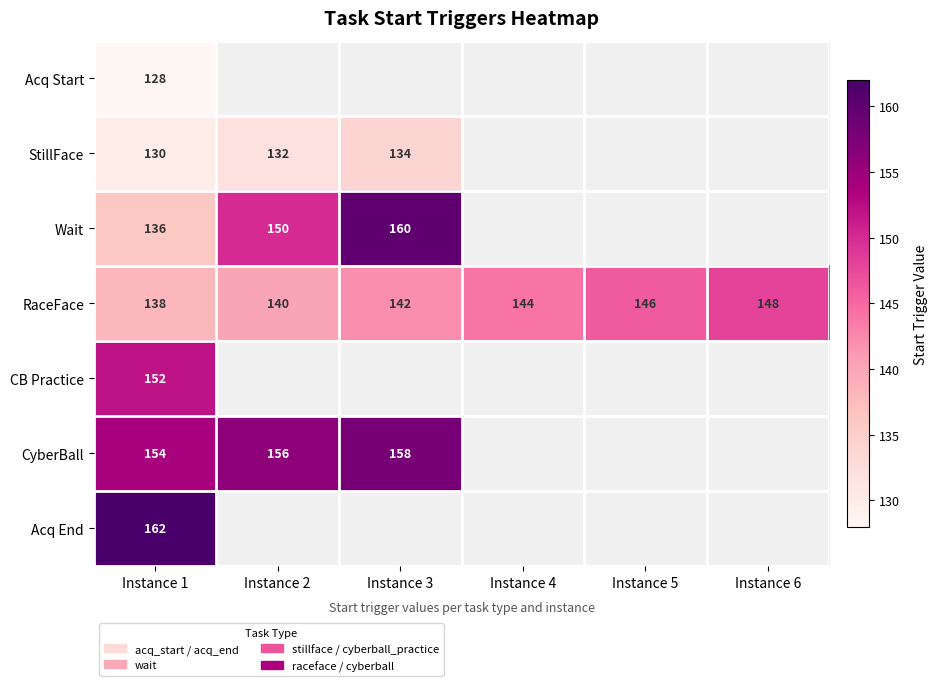

What is the difference between the highest and lowest values at Instance 1?

34